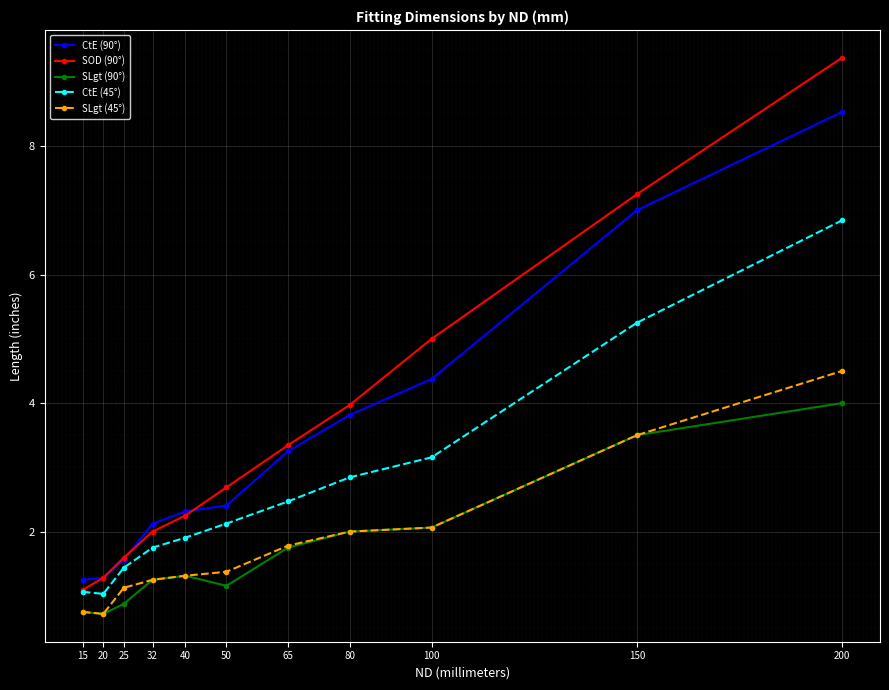

The SLgt (45°) series shows 0.7 at 80. True or false?

False